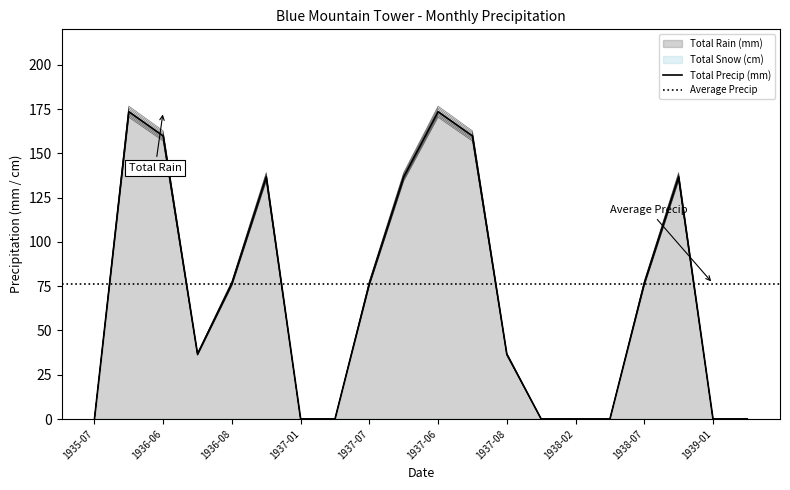

In Total Rain (mm), how many points are lower than both neighbors (excluding endpoints)?

1